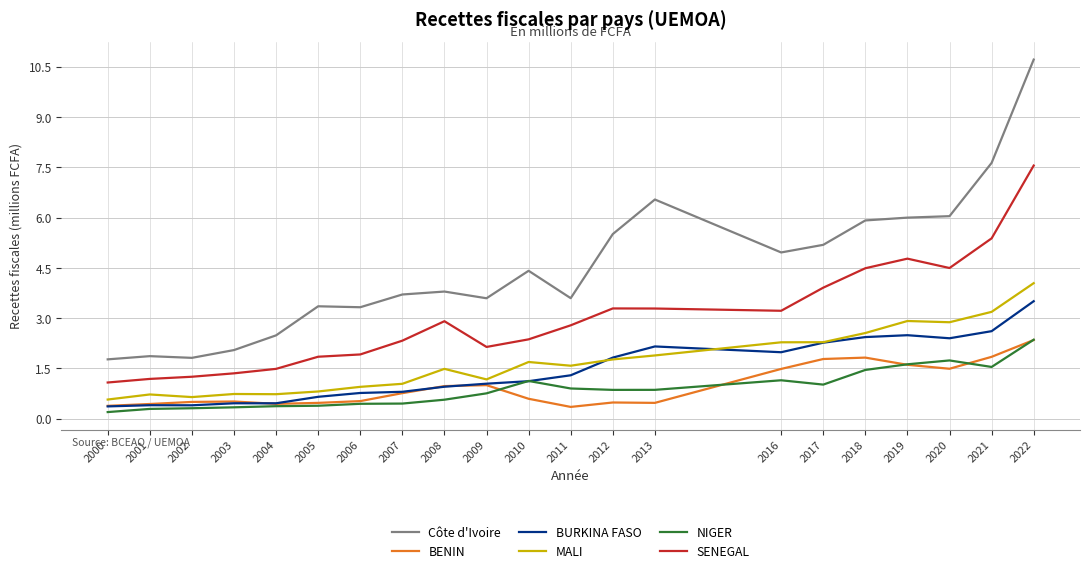

What is the difference between the second highest and second lowest values in the NIGER series?

1.4